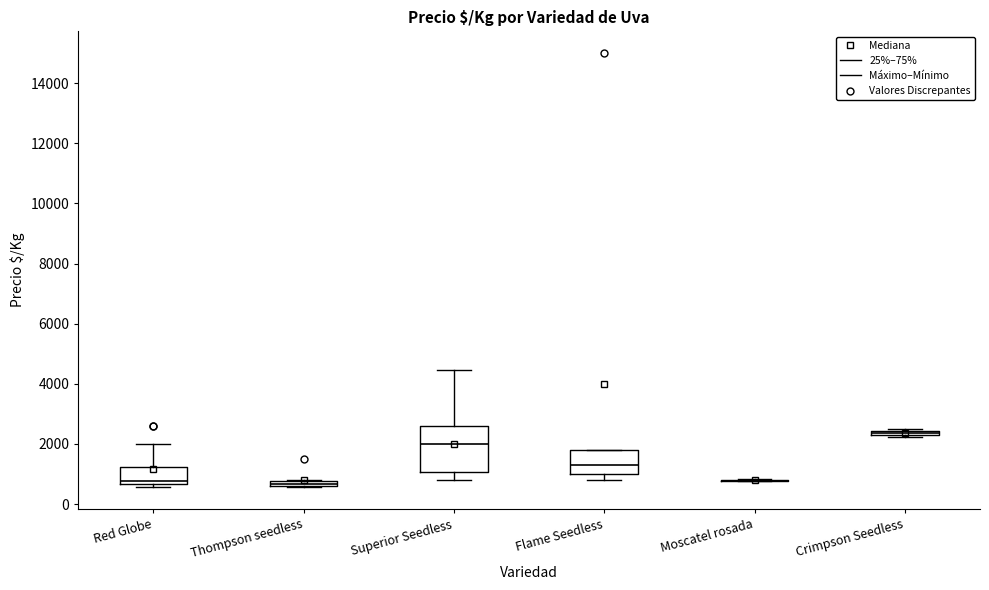

Which box is the tallest, from its lower edge to its upper edge?

Superior Seedless